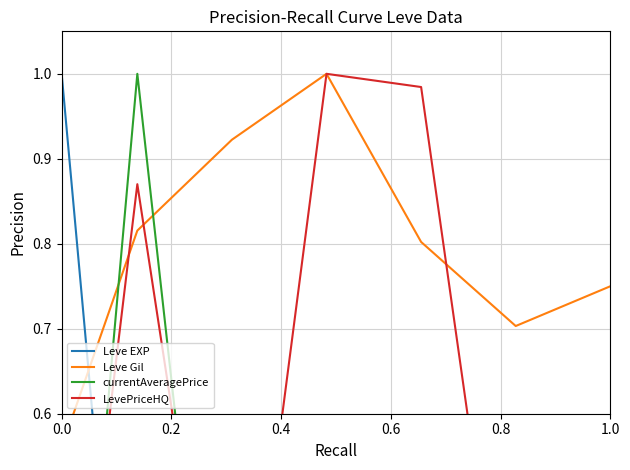

Where is the first local minimum for Leve EXP?

0.2